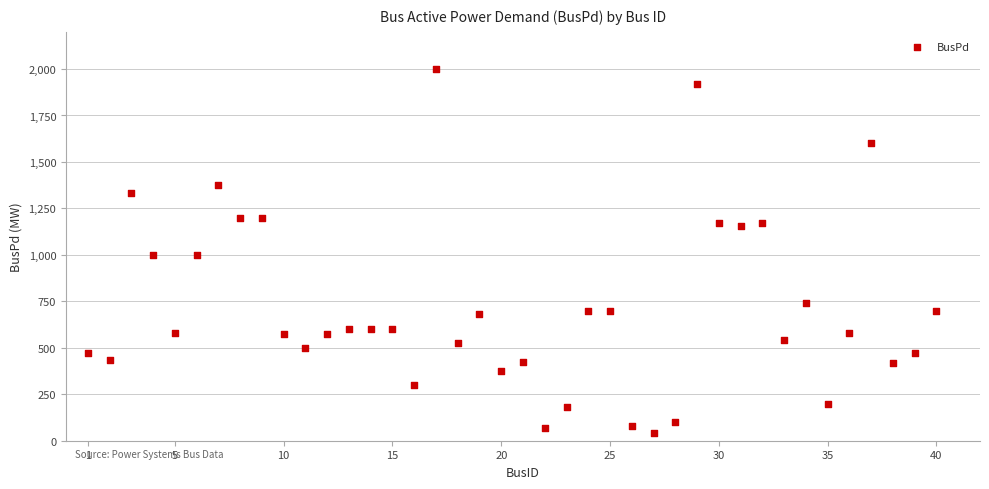

What is the range of Y values (max minus min)?

1960